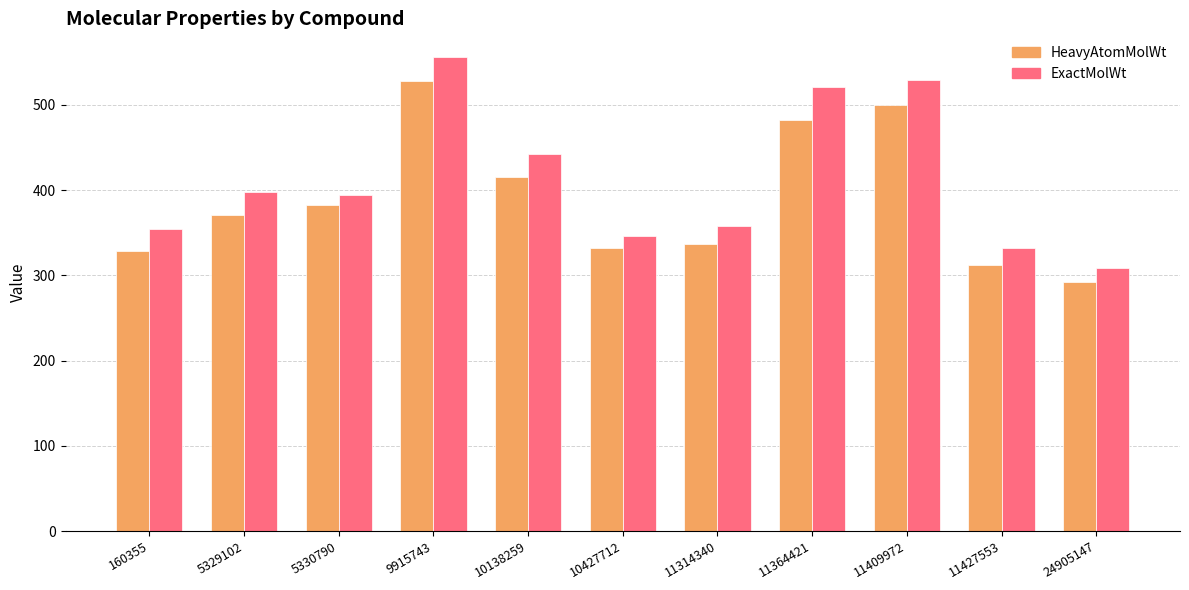

At which label is ExactMolWt closest to 432?

10138259